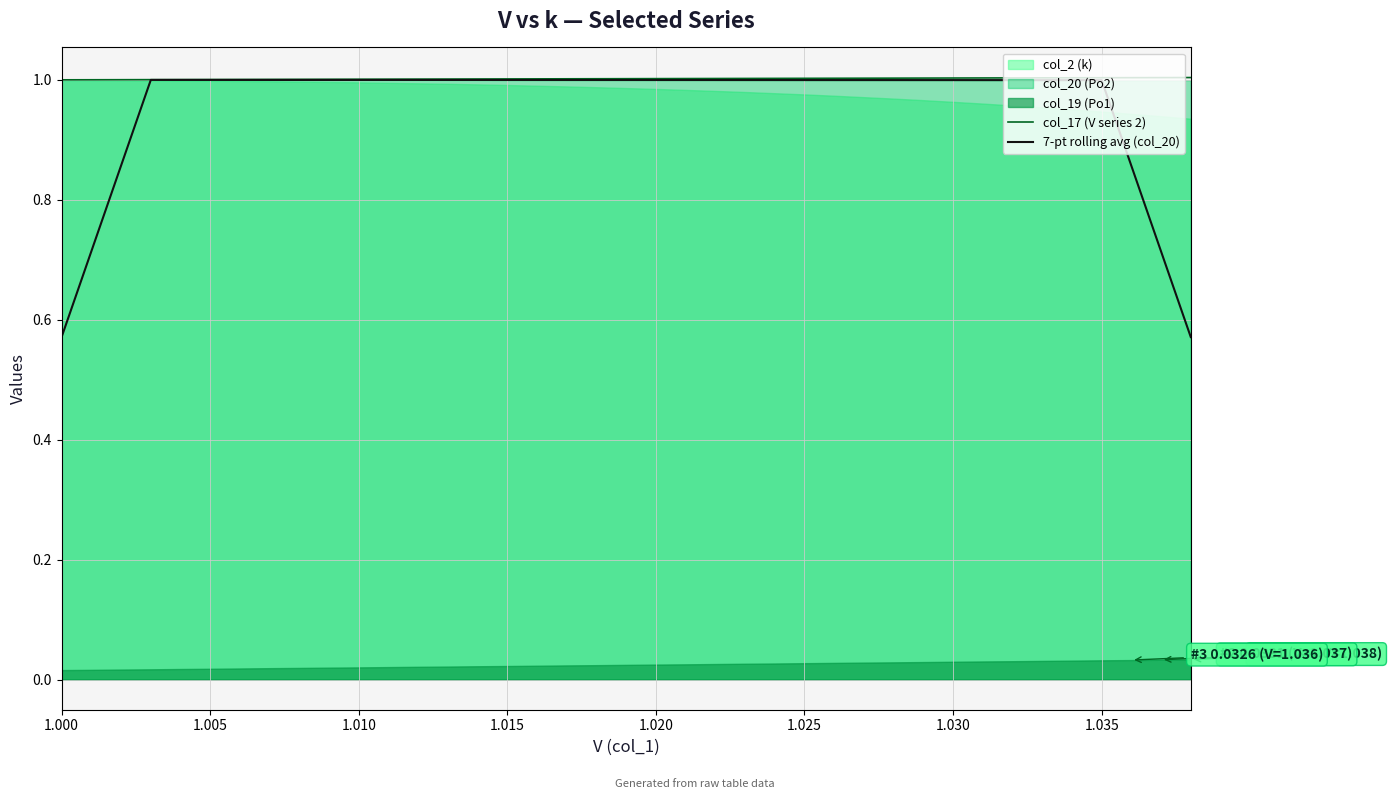

What is the highest value of the 7-pt rolling avg (col_20) series?

1.0